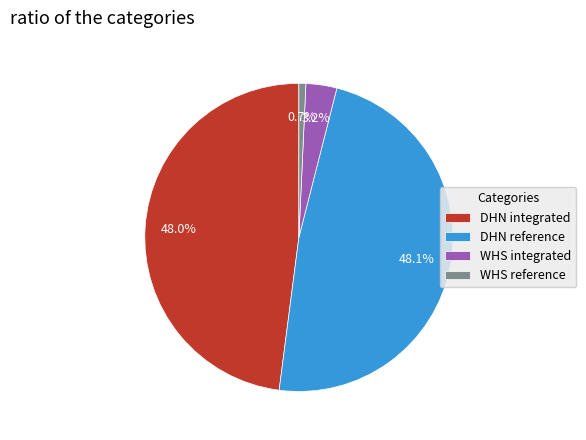

Is it true that WHS reference is 11% of the pie?

False